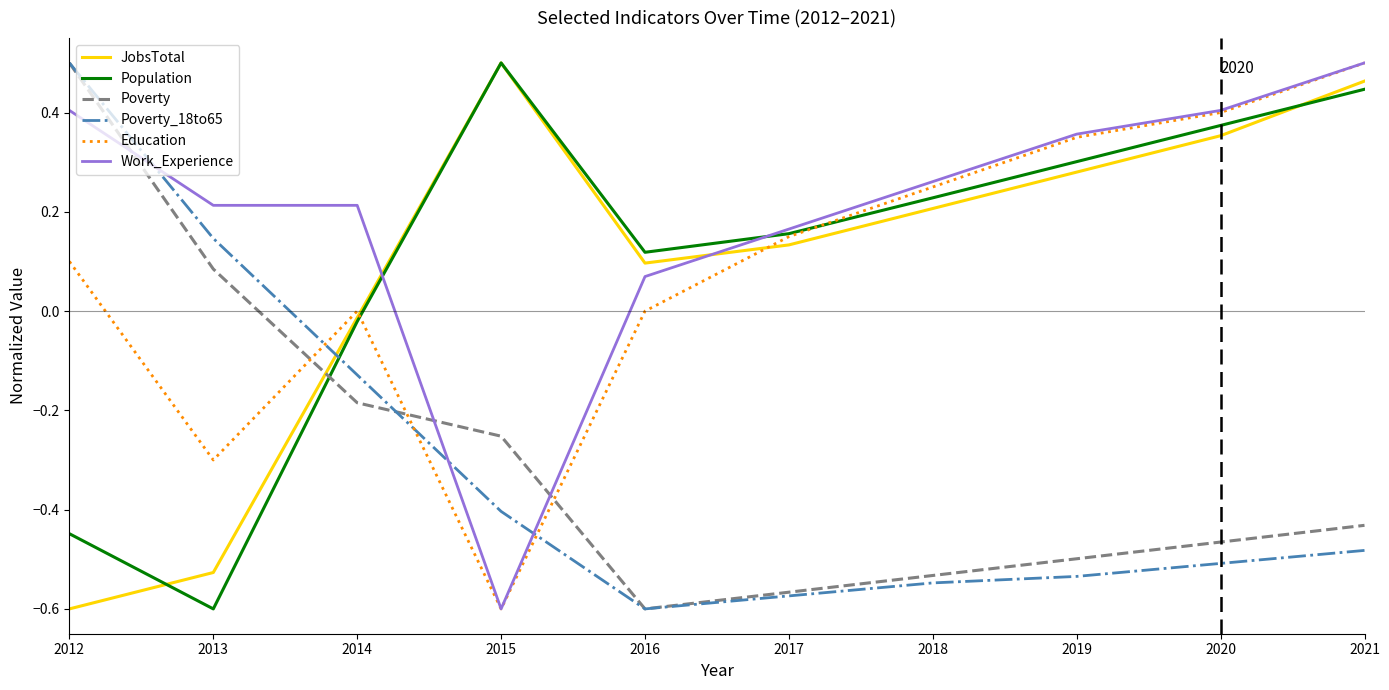

What is the difference between the highest and lowest values at 2016?

0.7